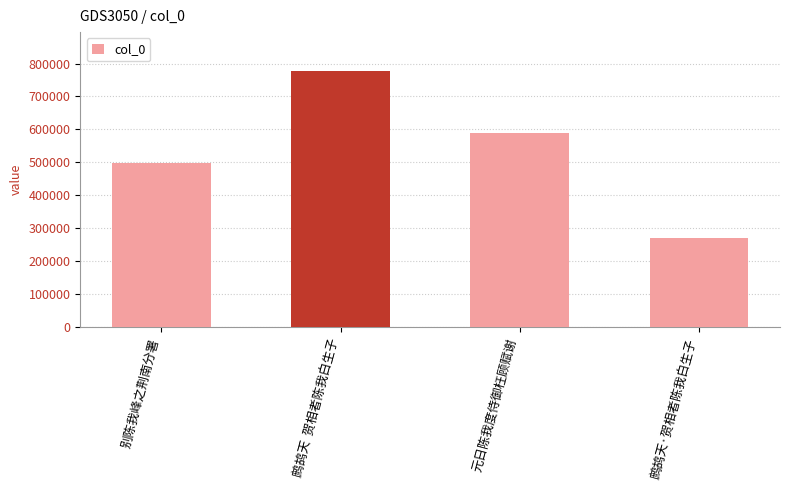

What is the smallest value displayed?

270989